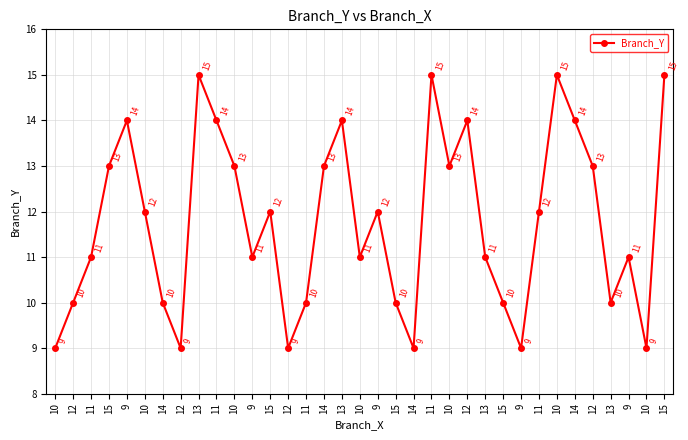

Reading right to left, transcribe all the data shown in this chart.

15	9	11	10	13	14	15	12	9	10	11	14	13	15	9	10	12	11	14	13	10	9	12	11	13	14	15	9	10	12	14	13	11	10	9